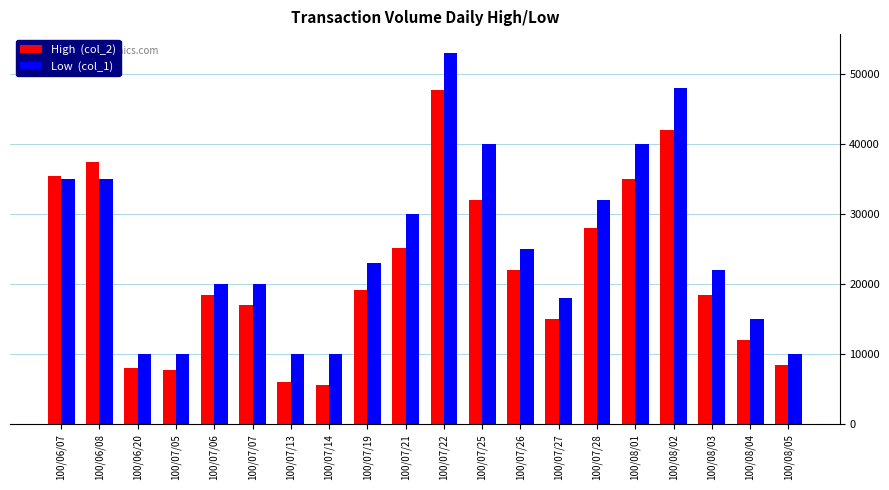

What position from the left is 100/07/19?

9